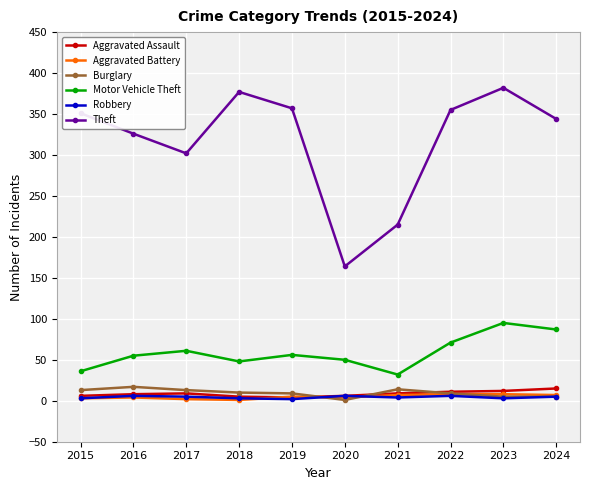

True or false: Aggravated Battery and Theft cross at least once.

False